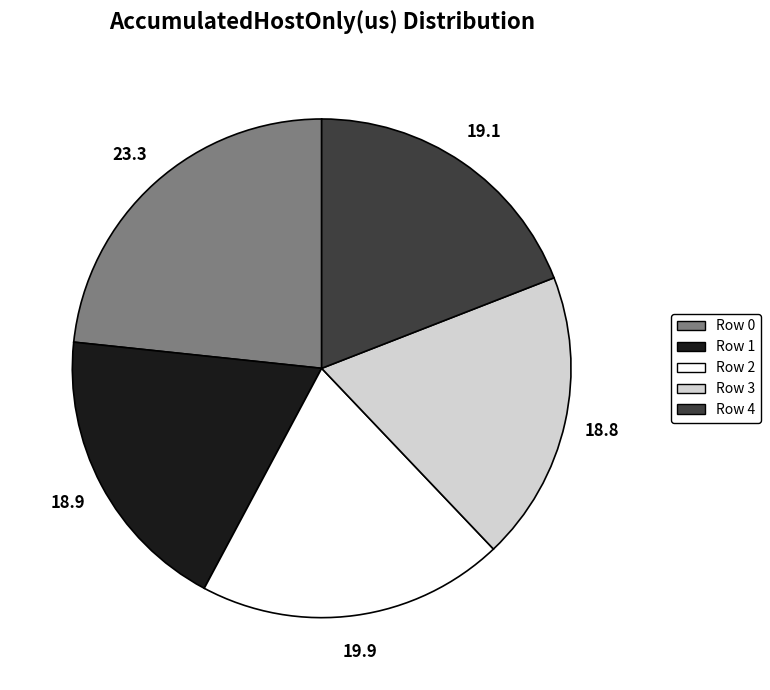

What is the largest slice in the pie chart?

Row 0